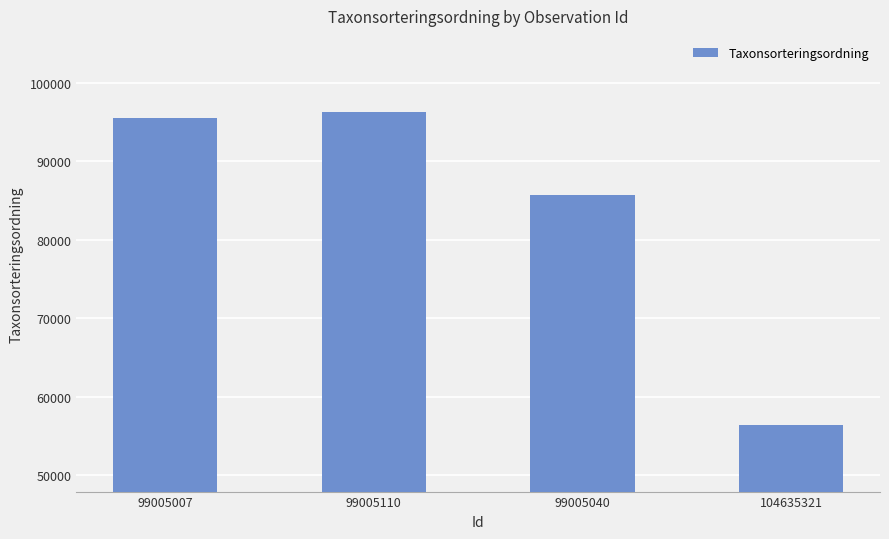

List the labels in order of value, largest first.

99005110, 99005007, 99005040, 104635321